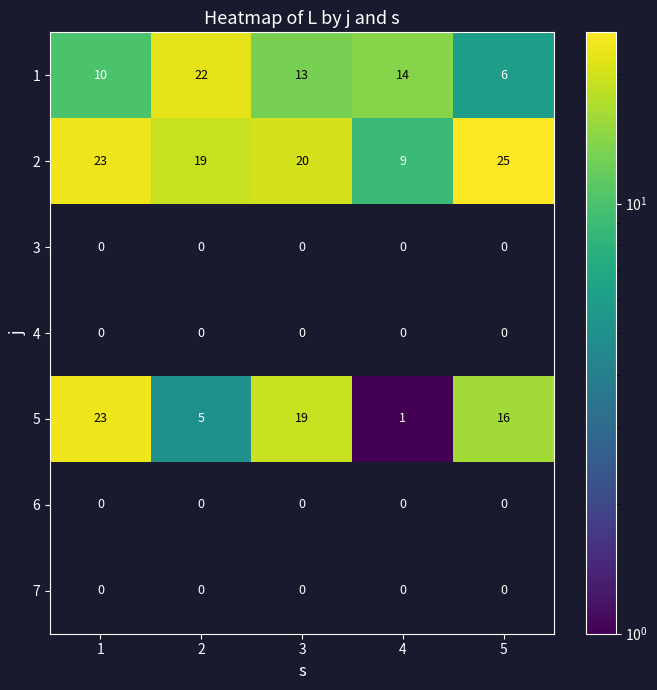

The 2 series shows 14.8 at 5. True or false?

False